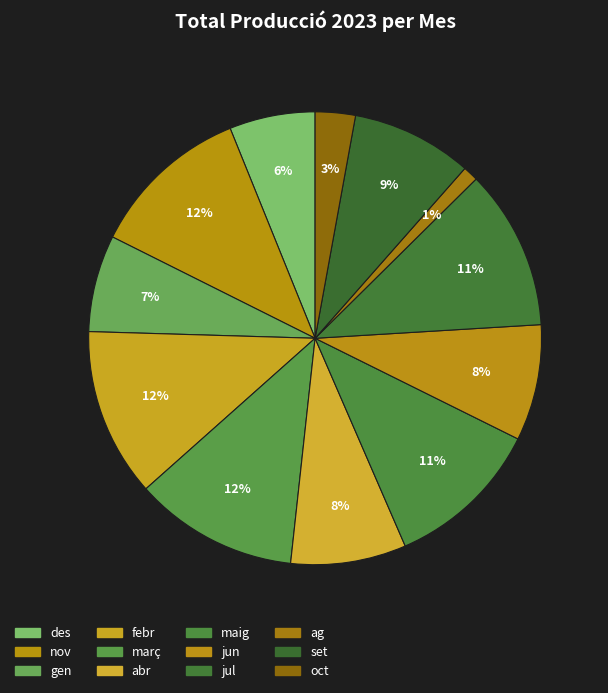

Rank the categories by value from lowest to highest.

ag, oct, des, gen, abr, jun, set, maig, jul, nov, març, febr